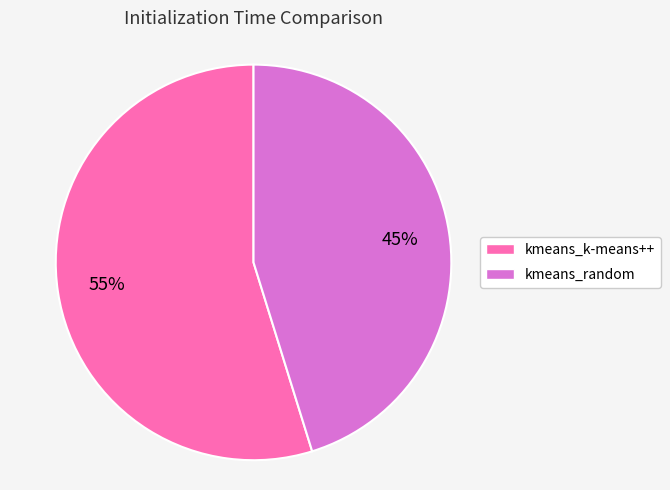

What is the largest slice in the pie chart?

kmeans_k-means++